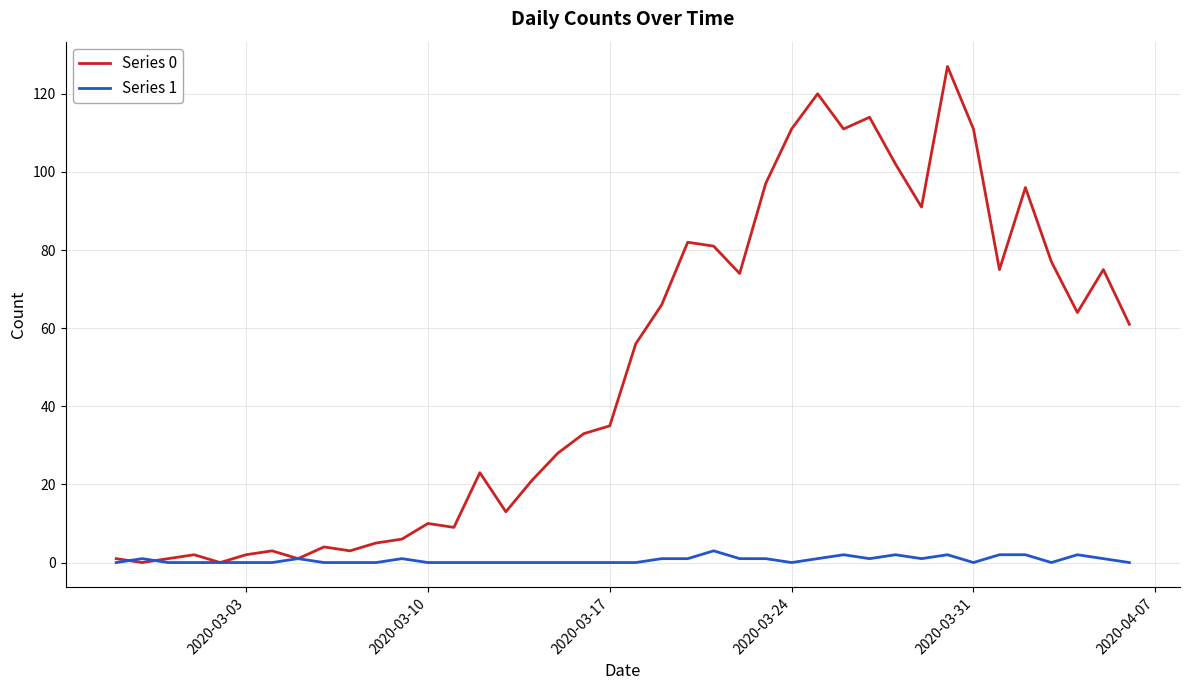

List the series in order of their peak value, highest first.

Series 0, Series 1